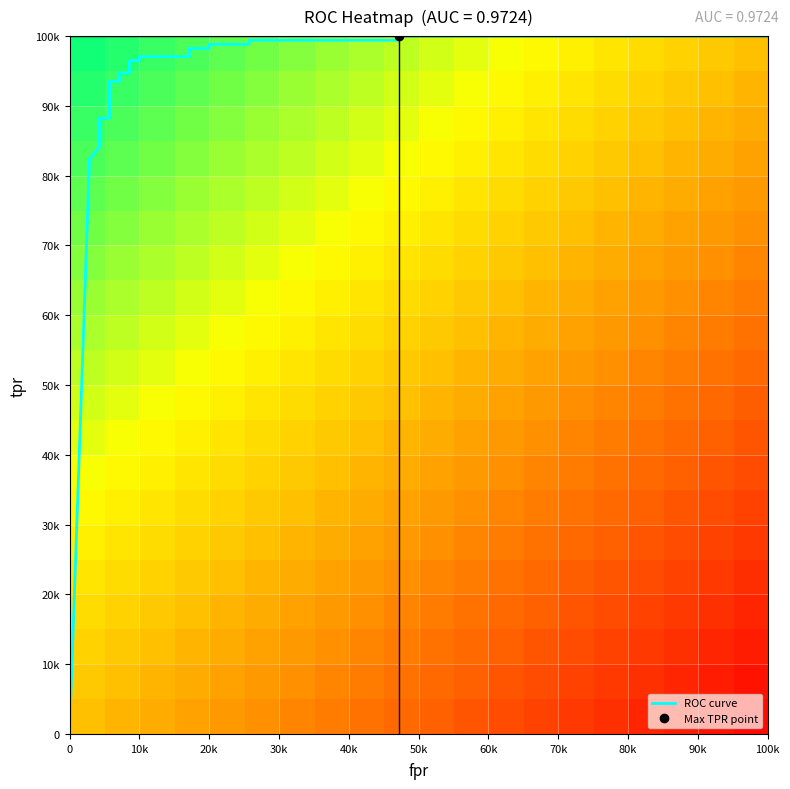

What is the average value of the roc_auc series?

1.0